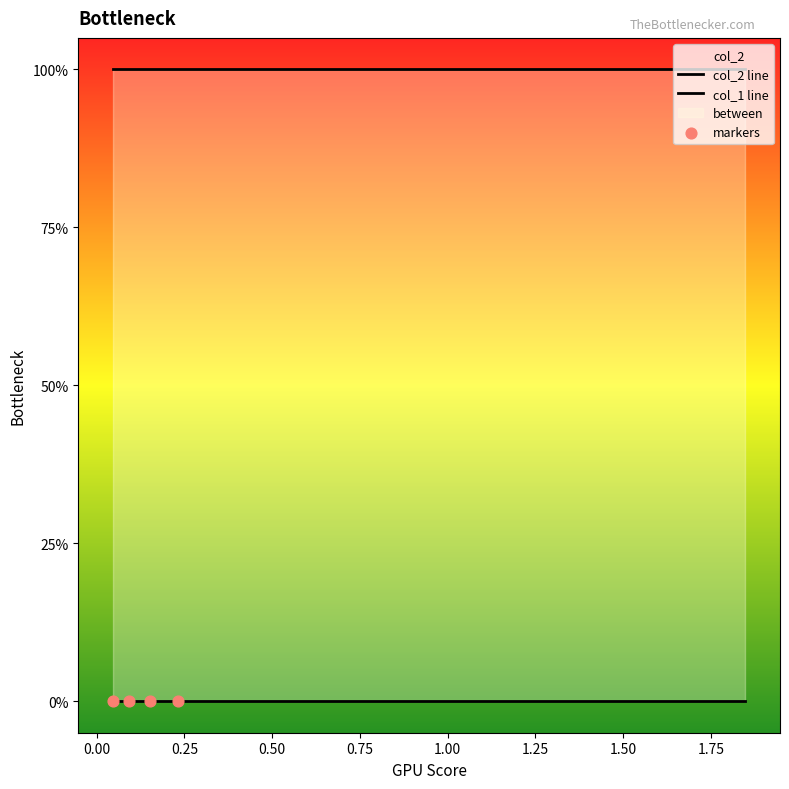

At how many categories does at least one series exceed 0?

10